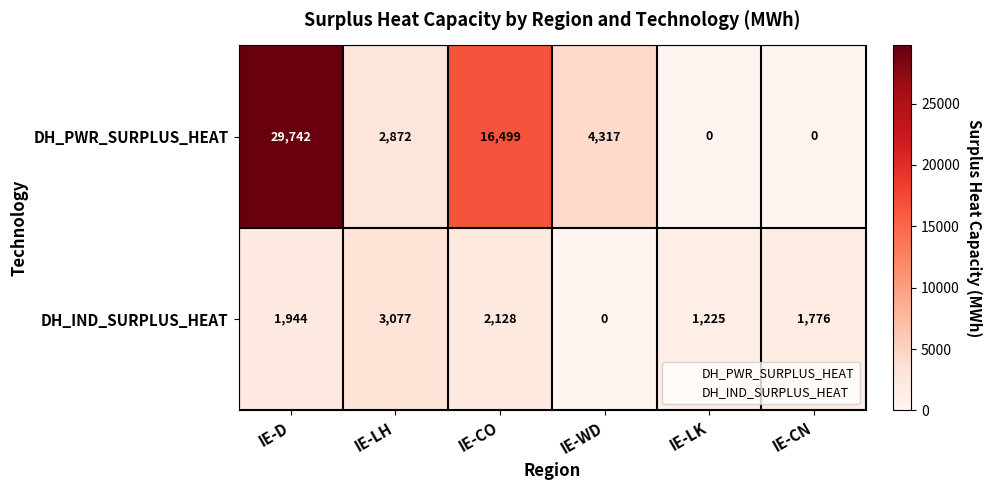

Which series has the largest range (max minus min)?

DH_PWR_SURPLUS_HEAT